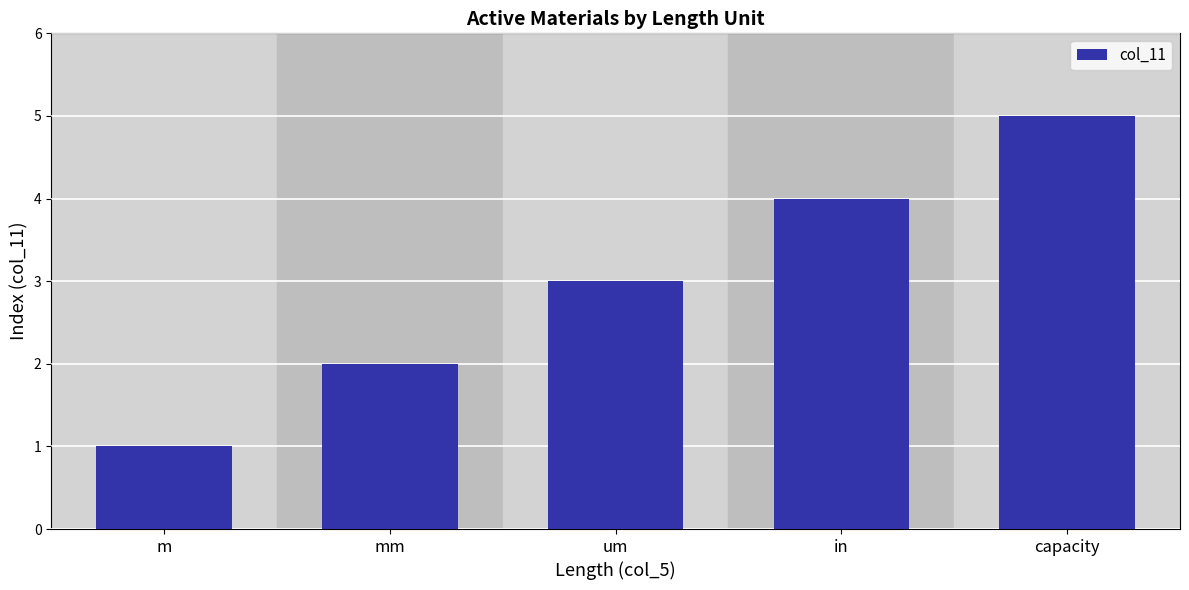

At which category does the chart reach its peak across all series?

capacity